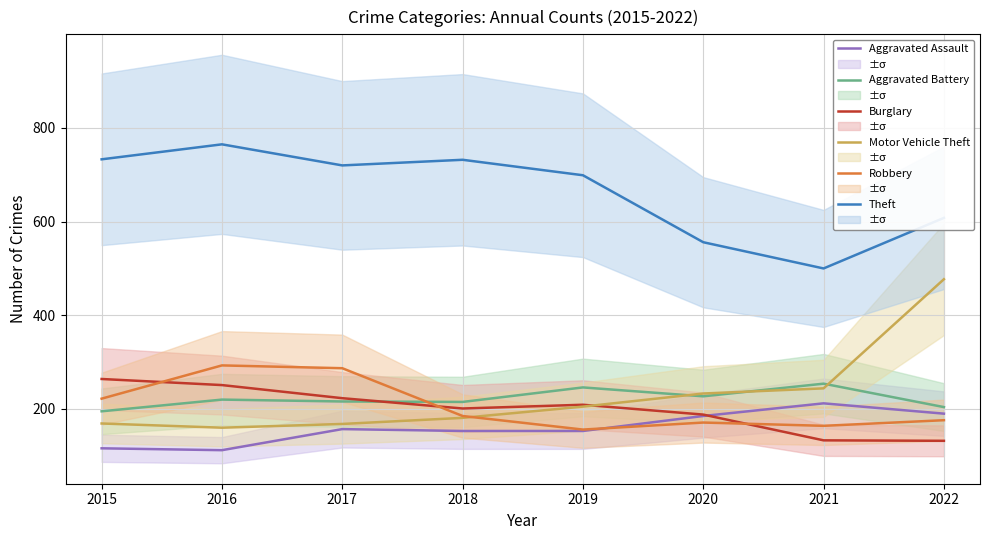

The value of Burglary at 2017 is 64. True or false?

False